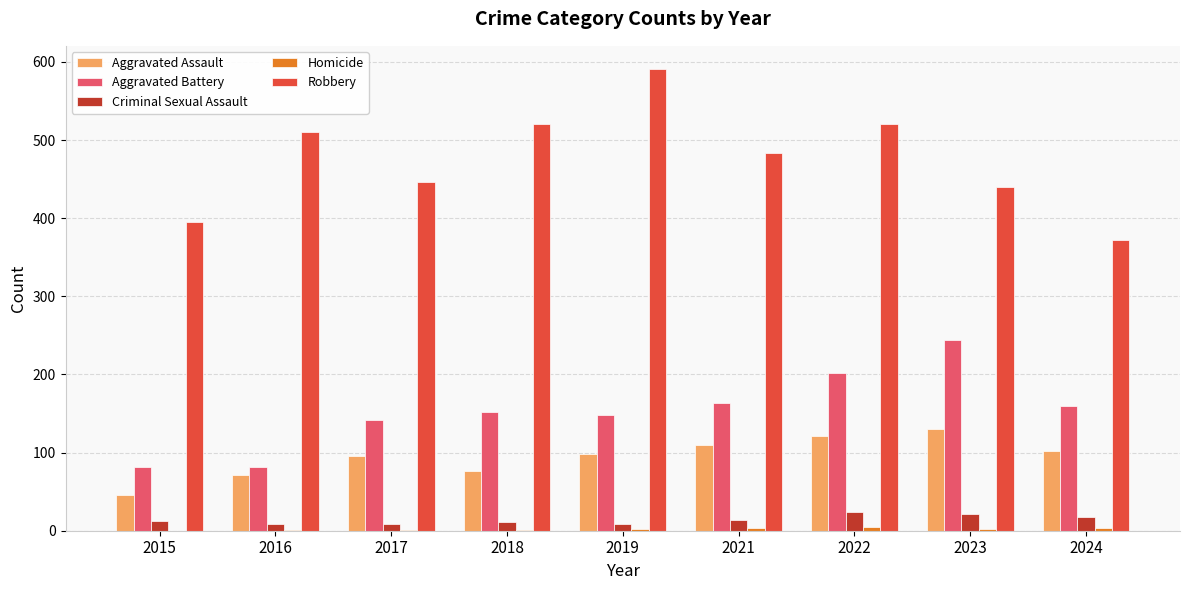

Are the bars grouped side by side (vs. stacked)?

Yes